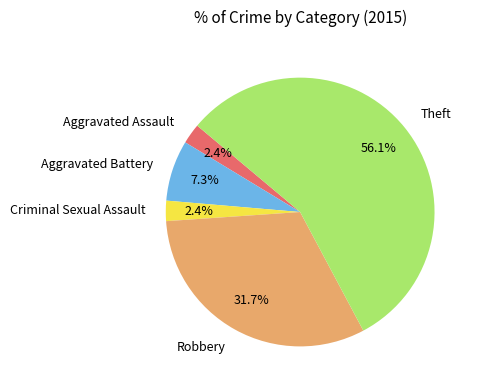

What is the largest slice in the pie chart?

Theft